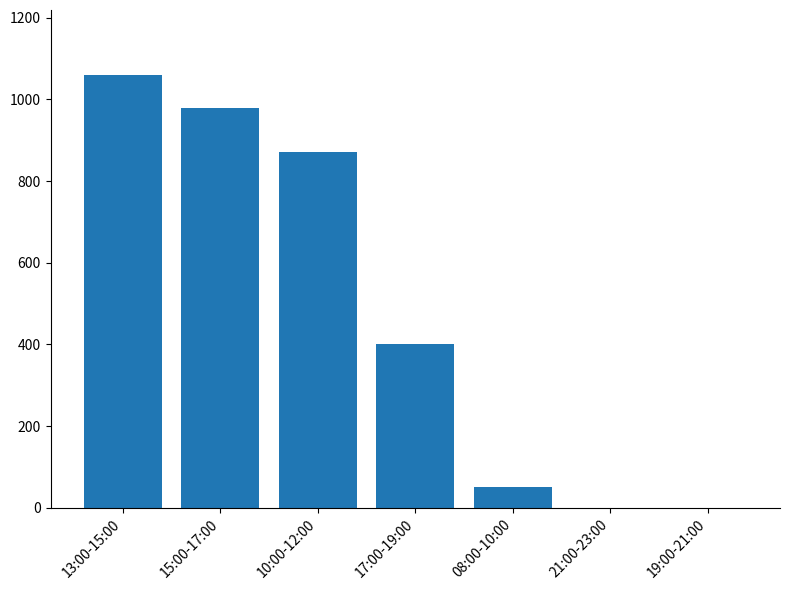

Are the bars horizontal?

No